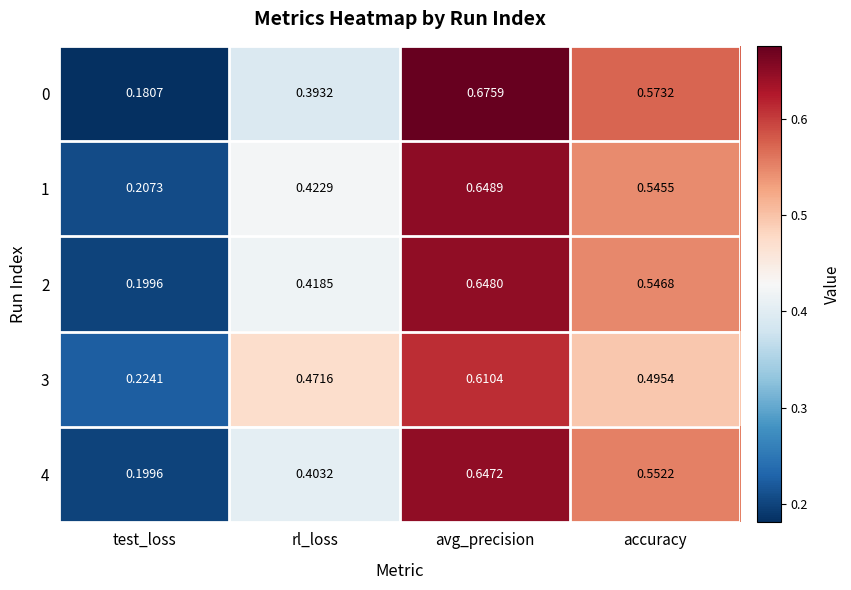

Which category has the lowest value in the 1 series?

test_loss